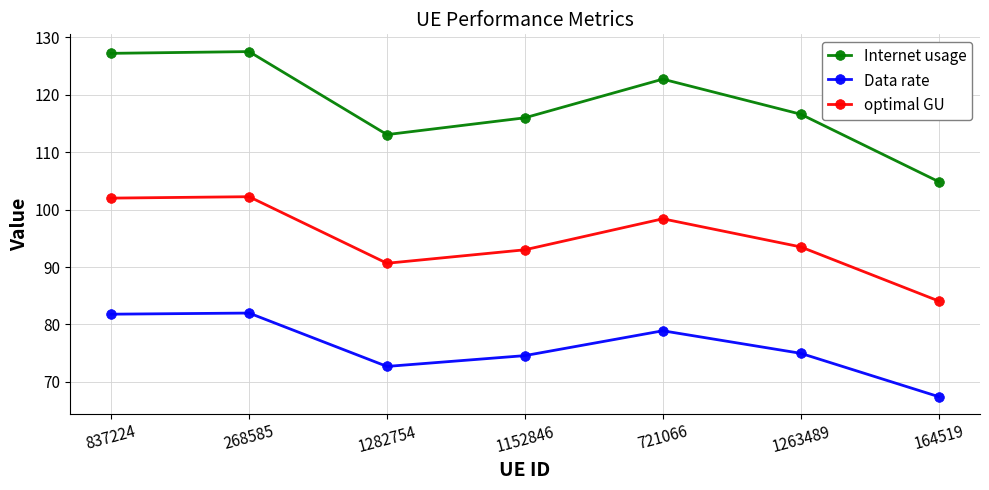

What is the label of the 2nd point from the right?

1263489